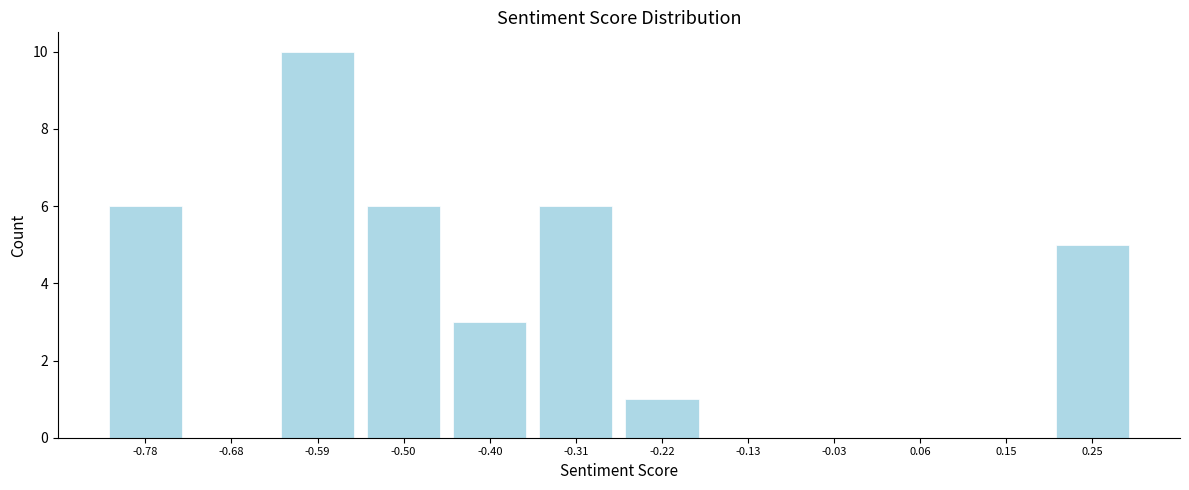

Reading left to right, transcribe this chart: for each bar, give the range it covers on the x-axis and its height. Neither the bar edges nor the heights are printed on the chart, so give them approximately, as read against the axes.

-0.82 to -0.73: 6
-0.73 to -0.64: 0
-0.64 to -0.54: 10
-0.54 to -0.45: 6
-0.45 to -0.36: 3
-0.36 to -0.26: 6
-0.26 to -0.17: 1
-0.17 to -0.08: 0
-0.08 to 0.01: 0
0.01 to 0.11: 0
0.11 to 0.20: 0
0.20 to 0.29: 5